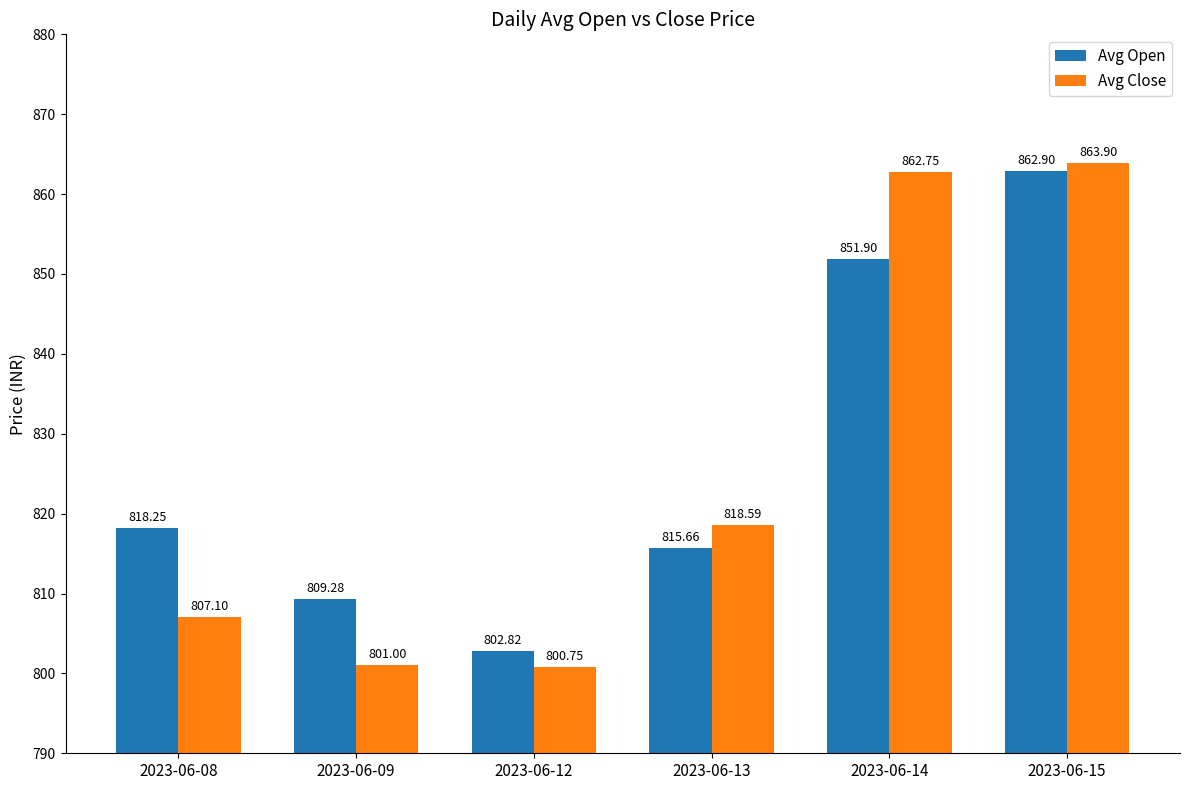

Does the chart contain stacked bars?

No